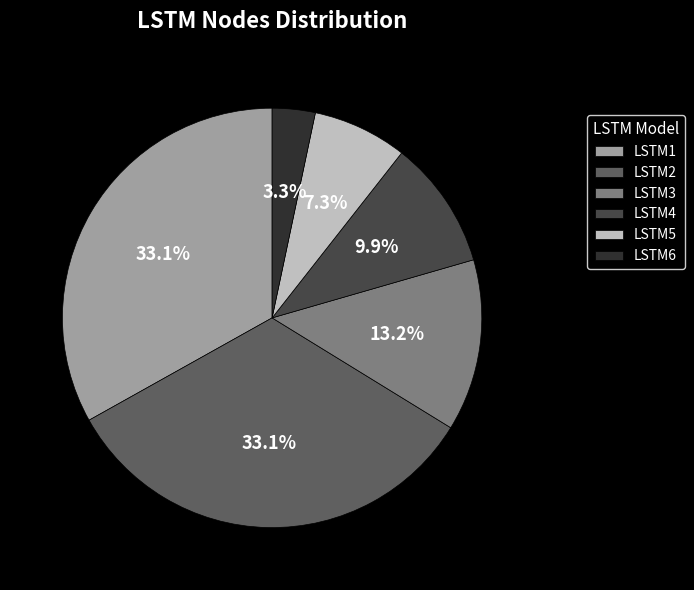

What percentage do LSTM2 and LSTM4 together represent?

43.0%